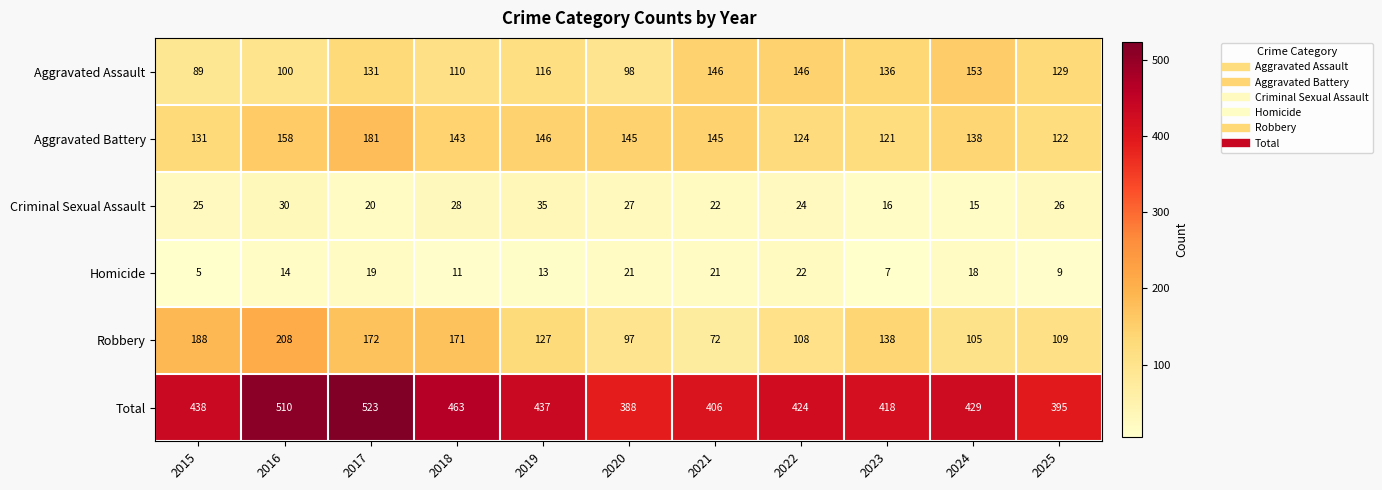

What is the average value of the Aggravated Battery series?

141